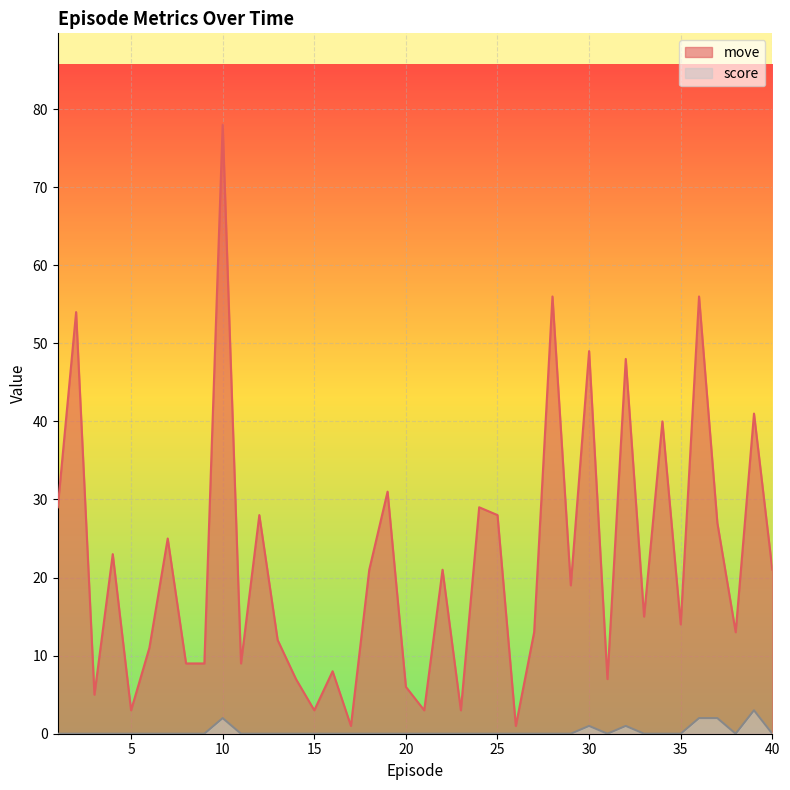

List the labels in order of move value, smallest first.

17.0, 26.0, 5.0, 15.0, 21.0, 23.0, 3.0, 20.0, 14.0, 31.0, 16.0, 8.0, 9.0, 11.0, 6.0, 13.0, 27.0, 38.0, 35.0, 33.0, 29.0, 18.0, 22.0, 40.0, 4.0, 7.0, 37.0, 12.0, 25.0, 1.0, 24.0, 19.0, 34.0, 39.0, 32.0, 30.0, 2.0, 28.0, 36.0, 10.0